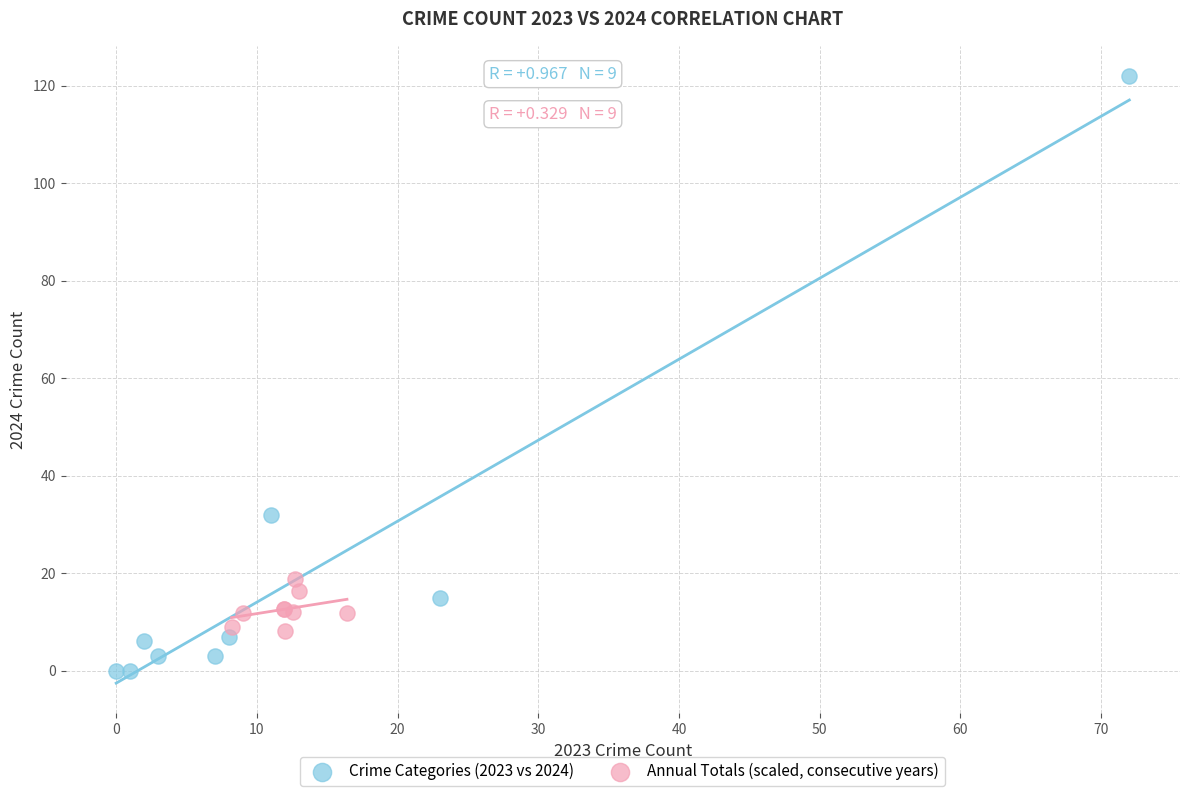

Which series has the largest Y range (max minus min)?

Crime Categories (2023 vs 2024)